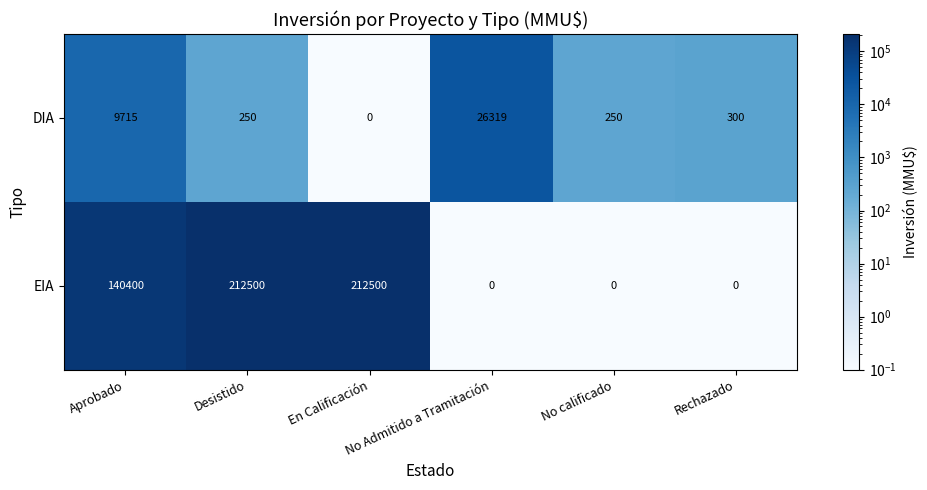

What is the difference between the maximum and minimum values in the DIA series?

26319